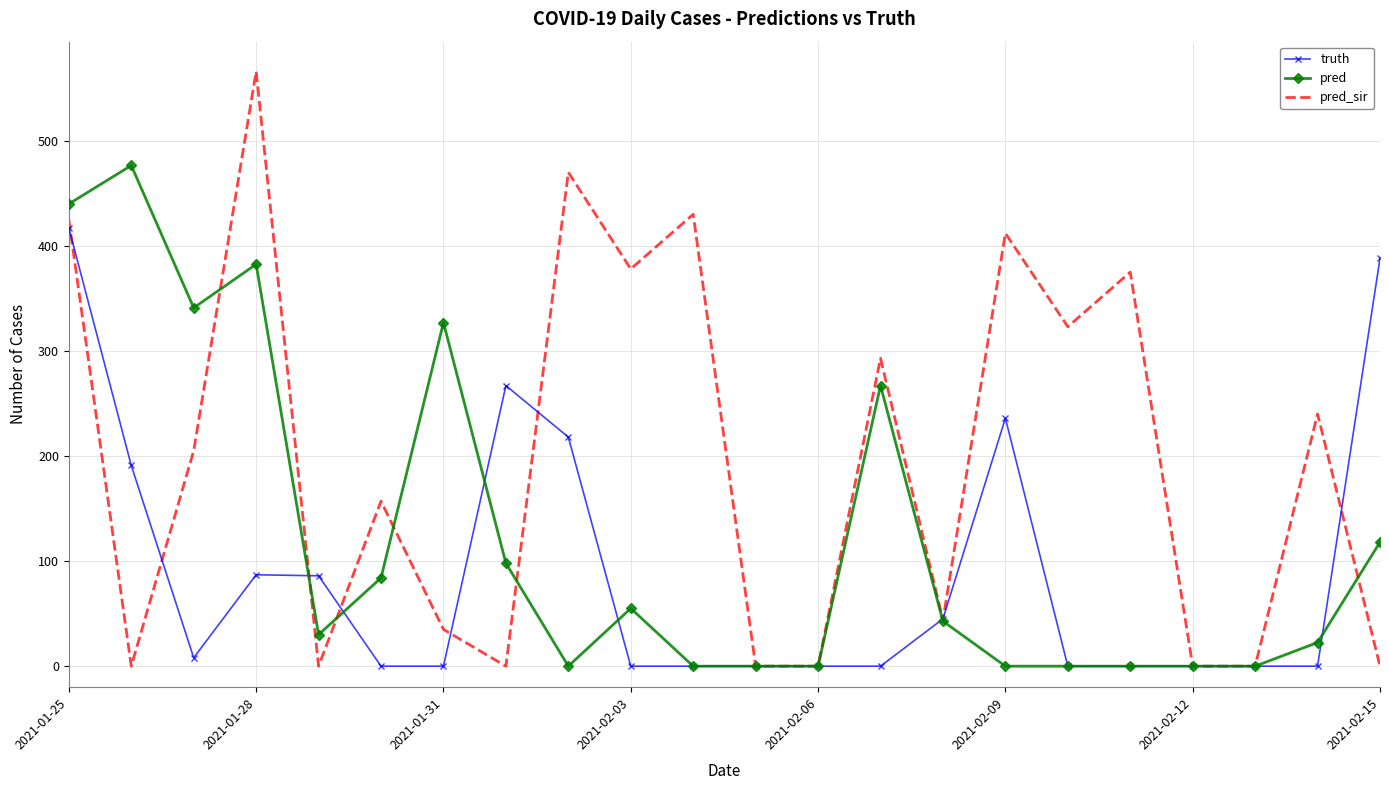

List the series in order of their overall mean, highest first.

pred_sir, pred, truth